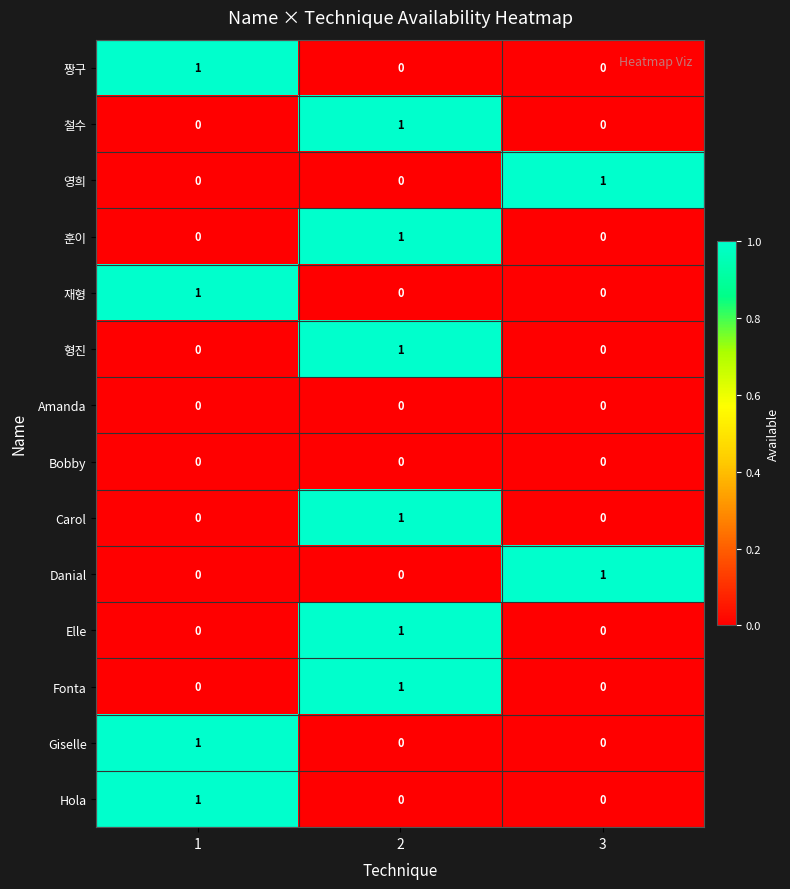

At how many categories does at least one series exceed 0?

3